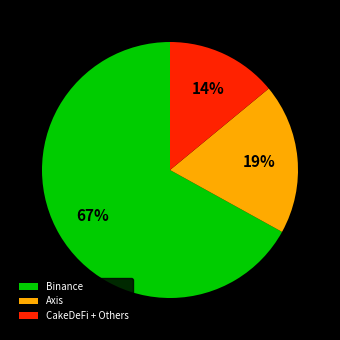

Is the sum of Axis and Binance greater than half?

Yes